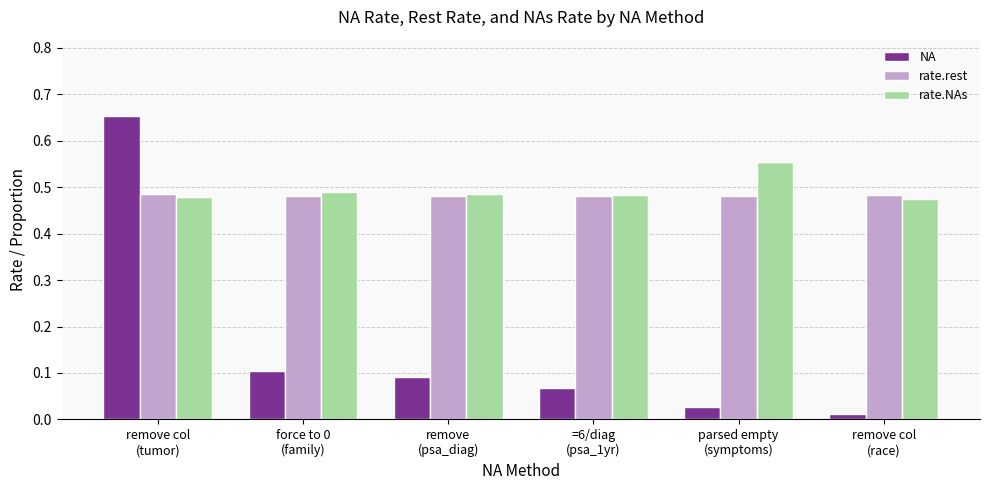

What is the sum of all NA values?

1.0